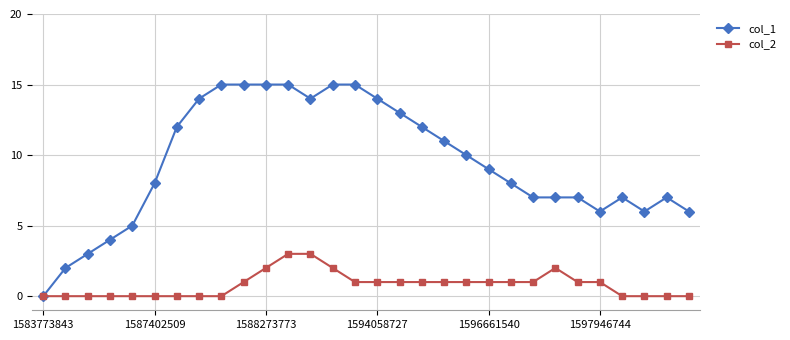

List the series in order of their peak value, highest first.

col_1, col_2